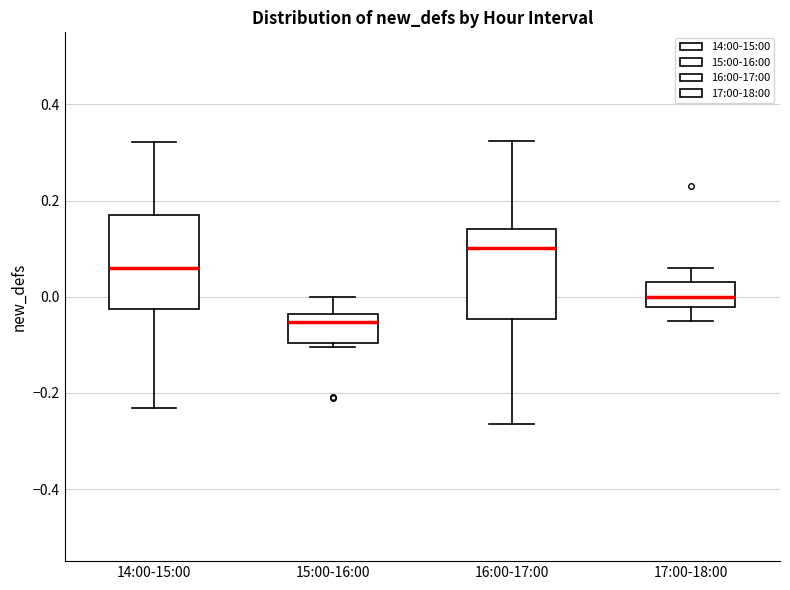

Which box's median line is the lowest?

15:00-16:00